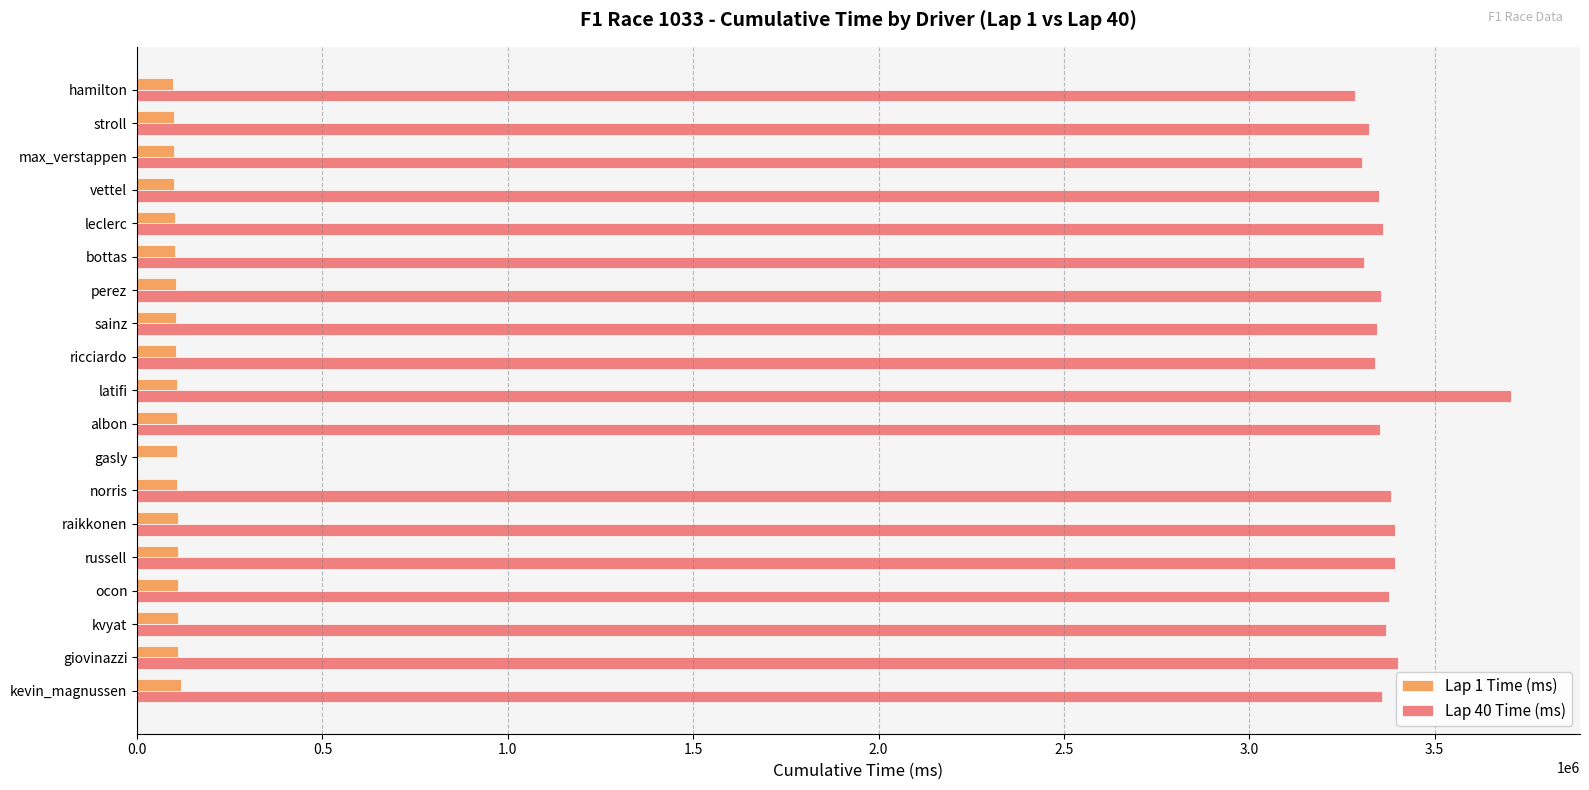

True or false: Lap 40 Time (ms) has a value of 1346315 at albon.

False